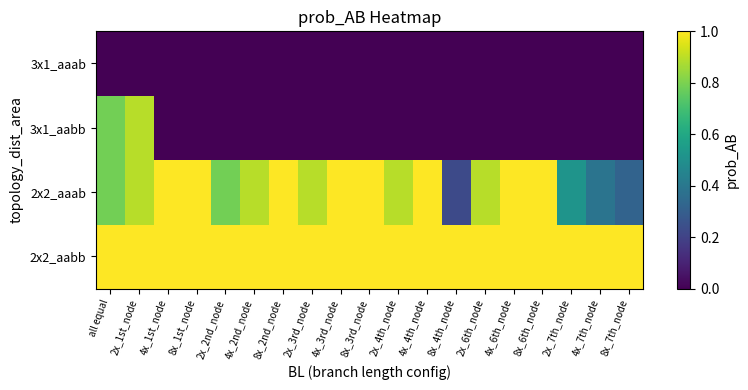

Which series has the widest spread of values?

3x1_aabb